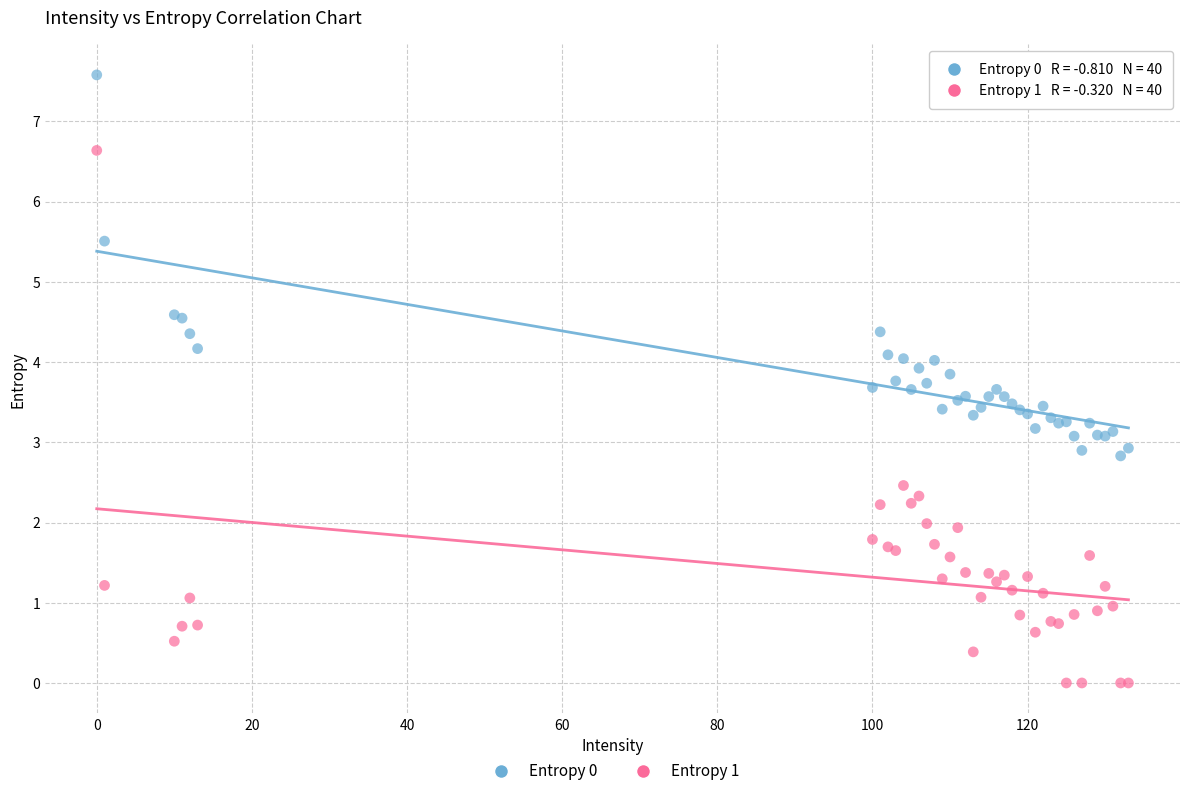

Which series contains the lowest Y value?

Entropy 1